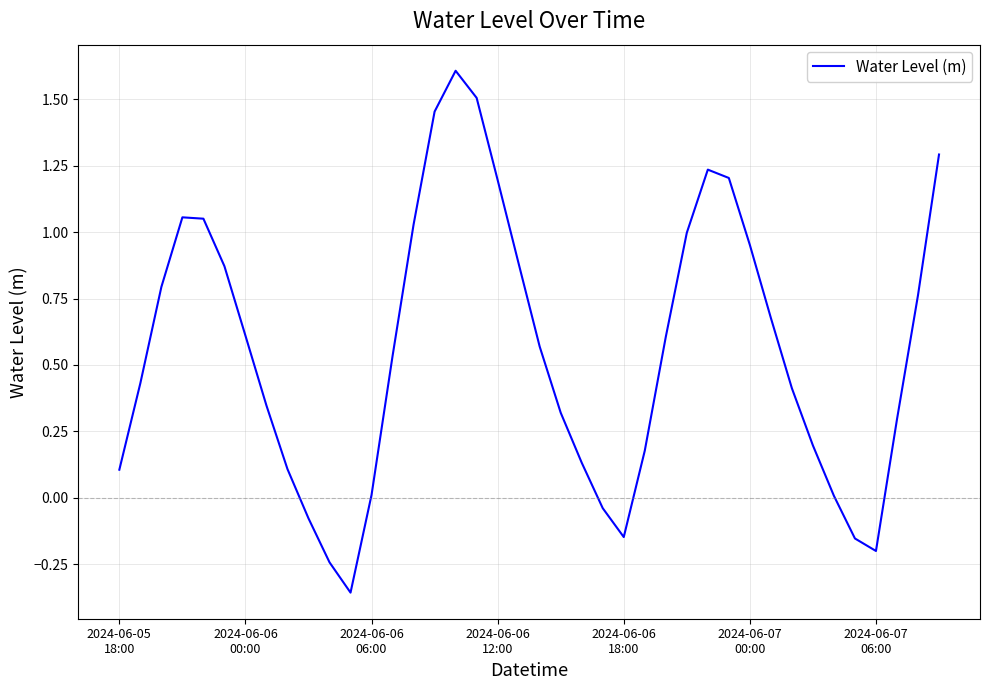

What is the maximum value shown in the chart?

1.6